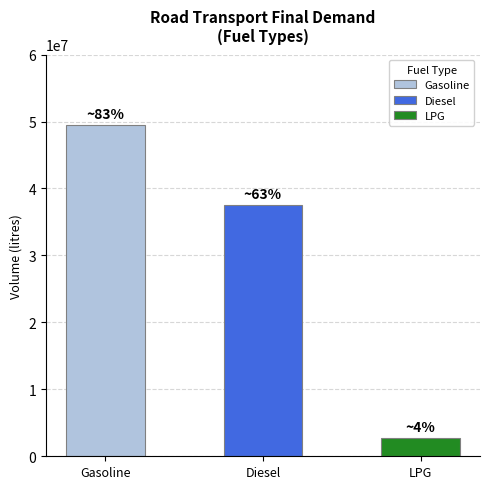

How many Road Transport values are between 2676023 and 49529809?

3